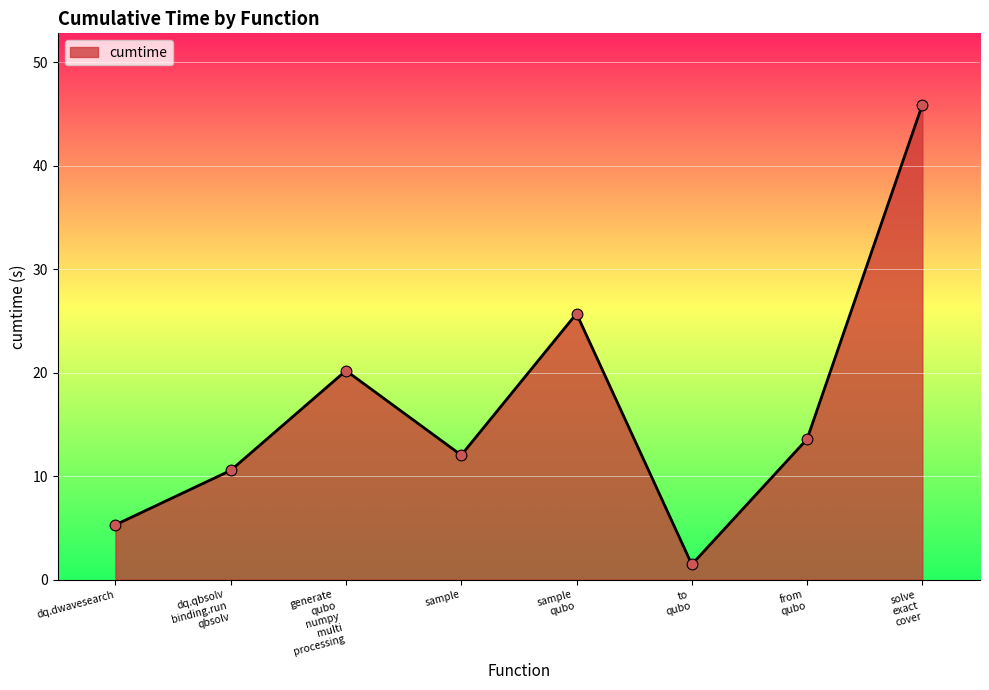

What is the average value?

16.8